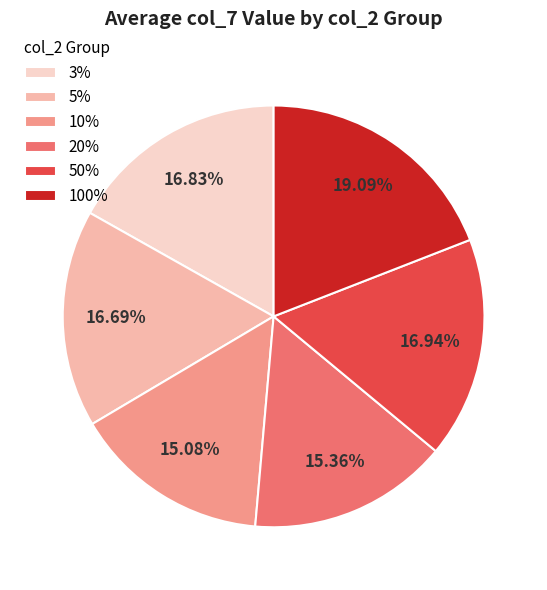

Does 50% represent more than half of the total?

No